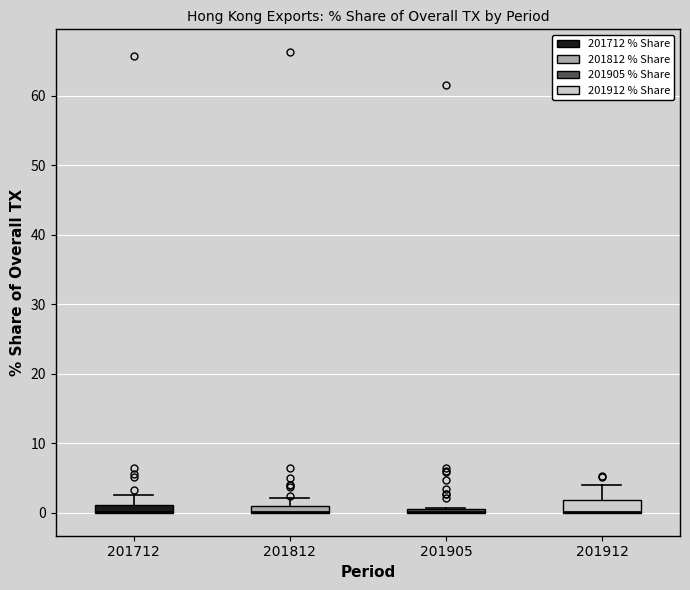

Where does the upper whisker of the box at x = 201812 end on the y-axis? The values are not printed on the chart, so give them approximately, as read against the axis.

2